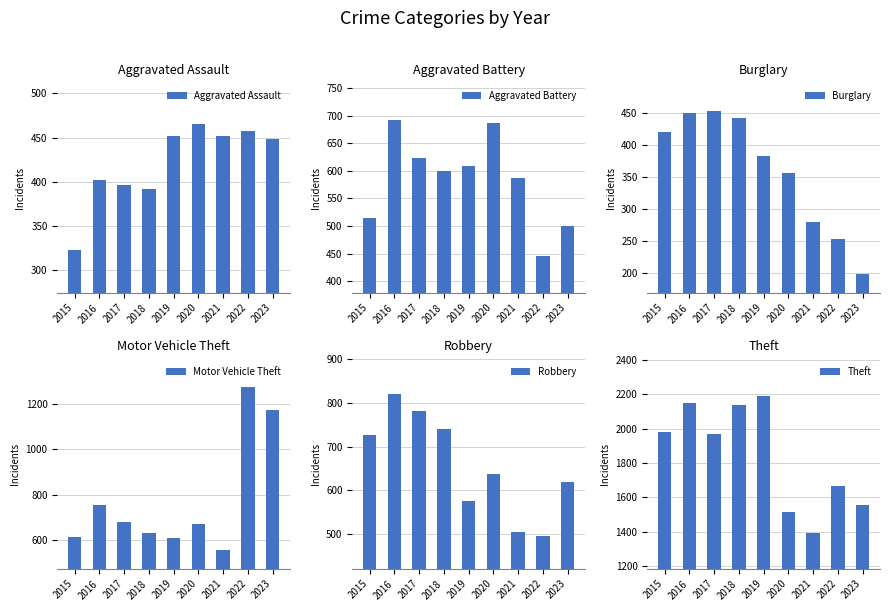

What are all the series names shown in the legend?

Aggravated Assault, Aggravated Battery, Burglary, Motor Vehicle Theft, Robbery, Theft